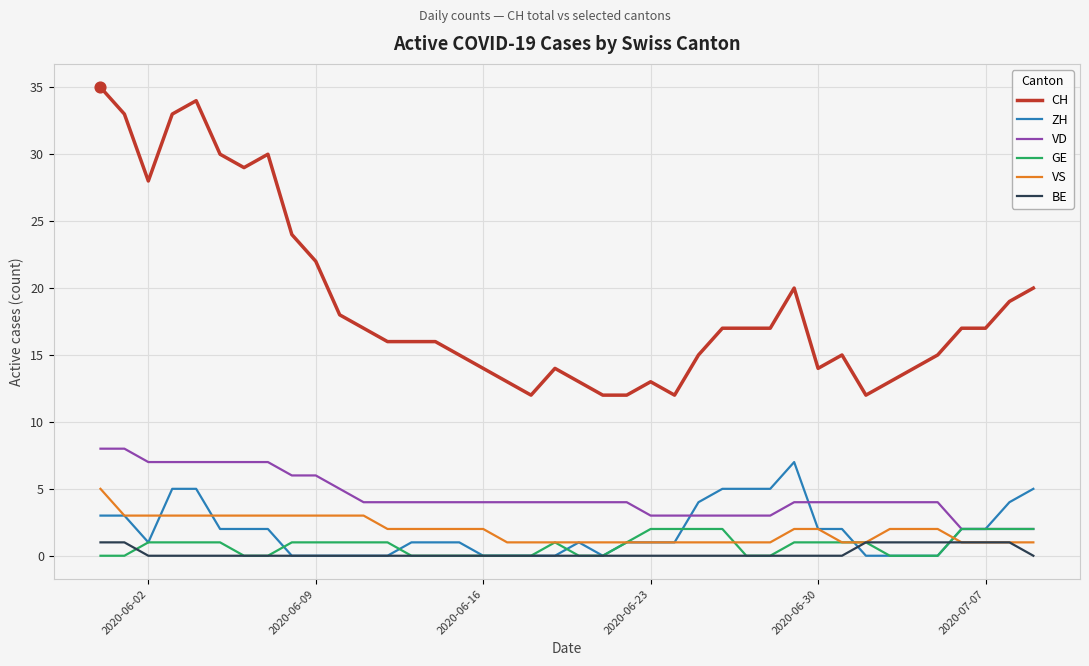

At how many categories does at least one series exceed 7?

40